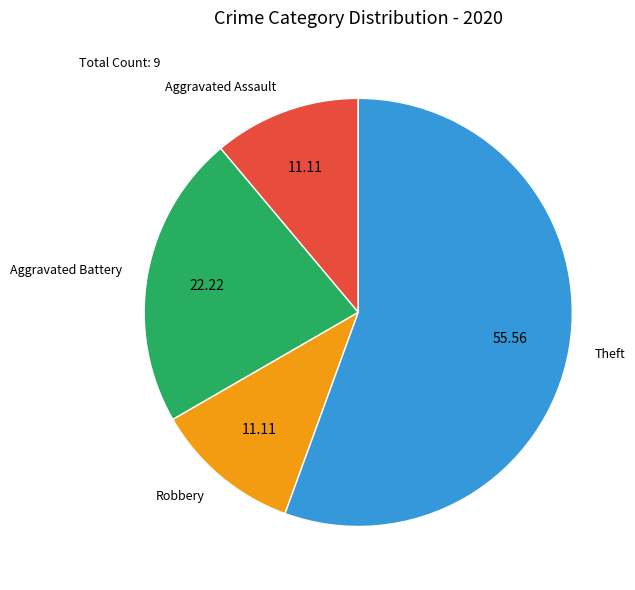

Is there any slice that represents more than half of the pie?

Yes